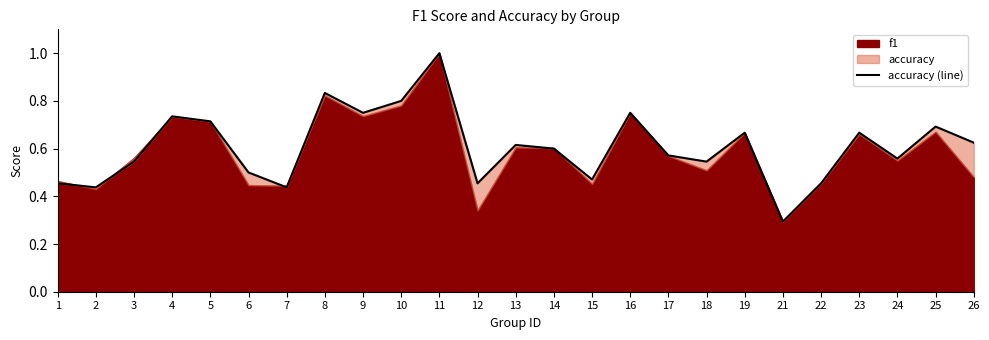

At which label is the value closest to 0?

21